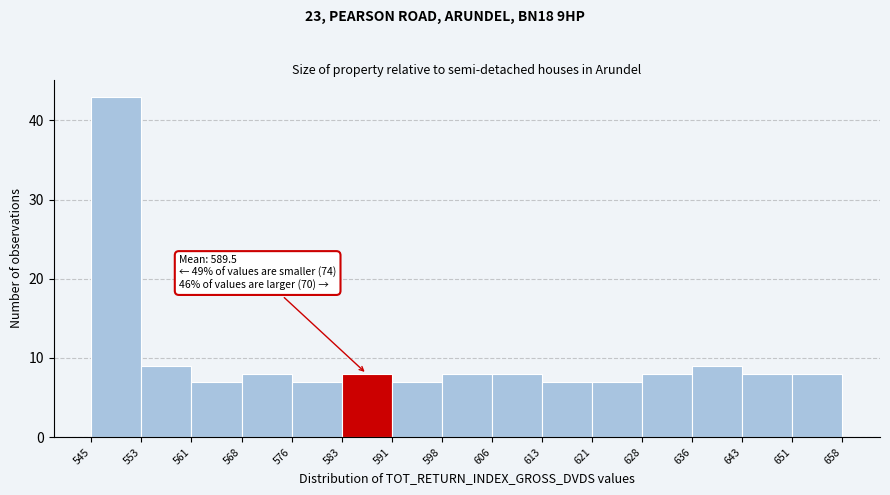

Which range on the x-axis has the tallest bar?

545 to 553